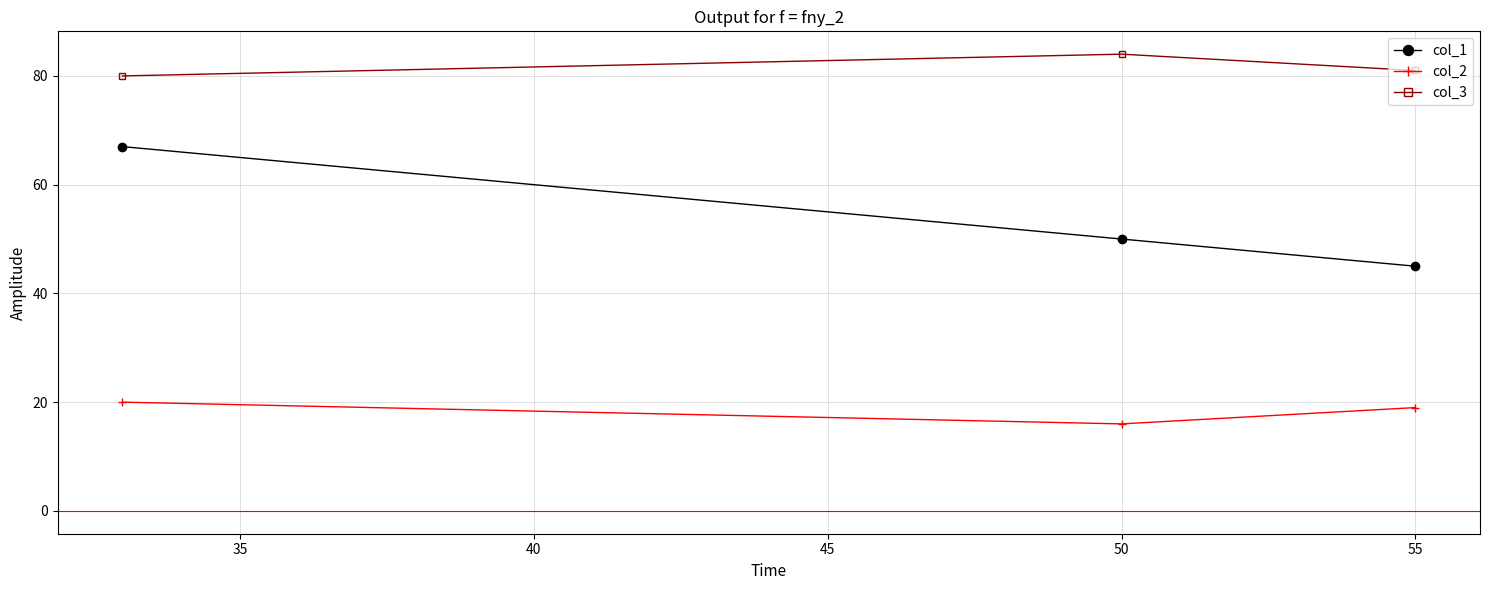

Rank the series at 50 from highest to lowest value.

col_3, col_1, col_2